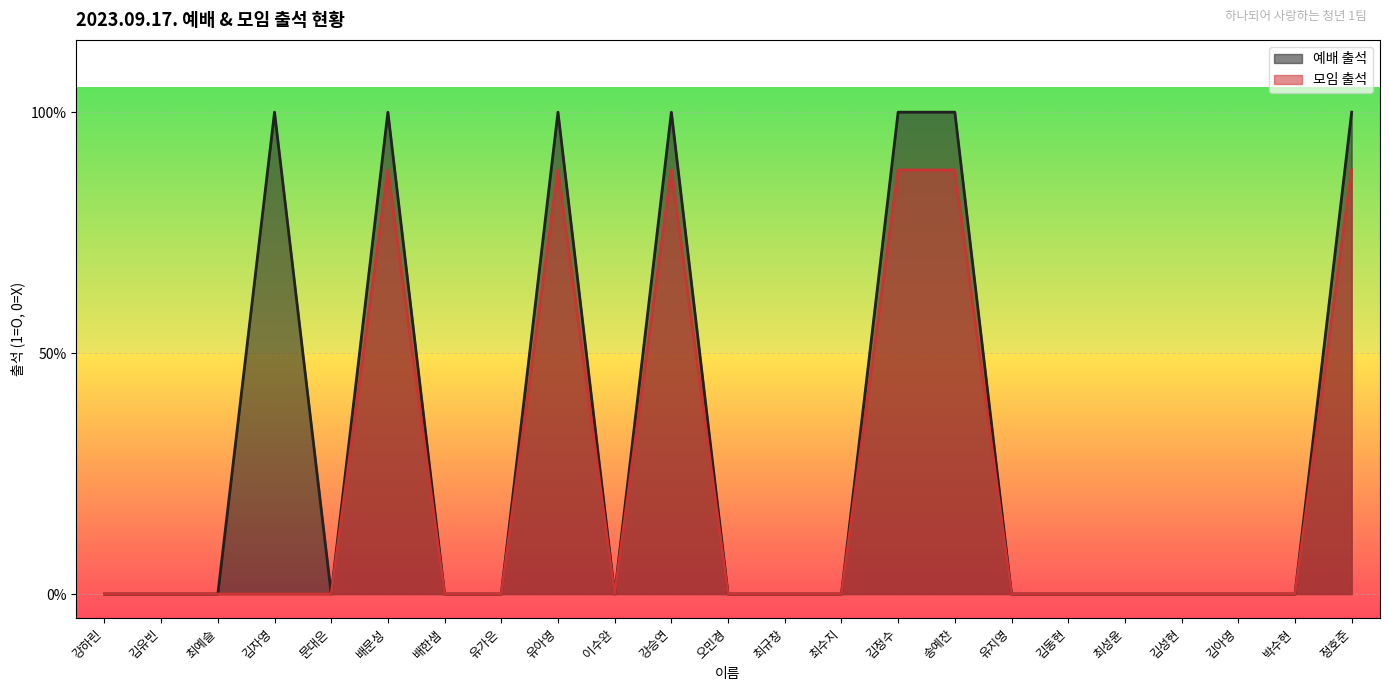

True or false: 예배 출석 and 모임 출석 cross at least once.

False